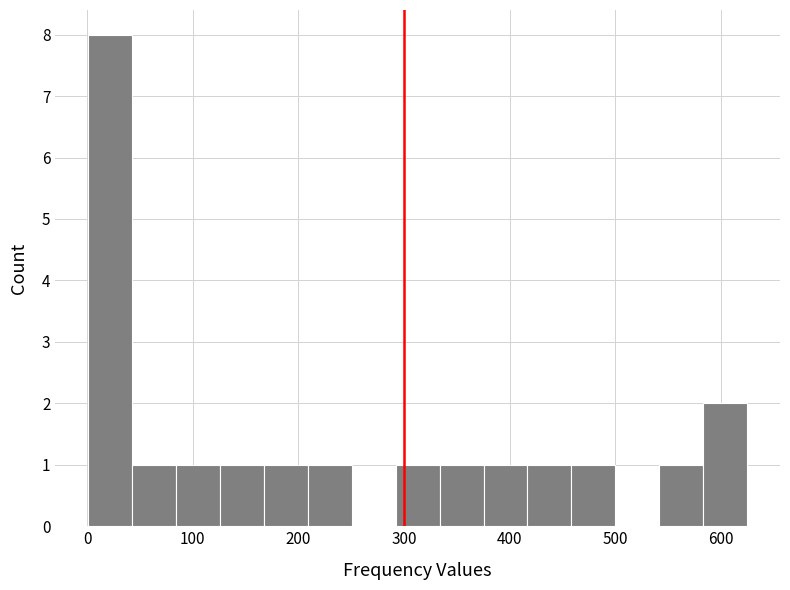

Over which range of the x-axis is the bar tallest?

0 to 40